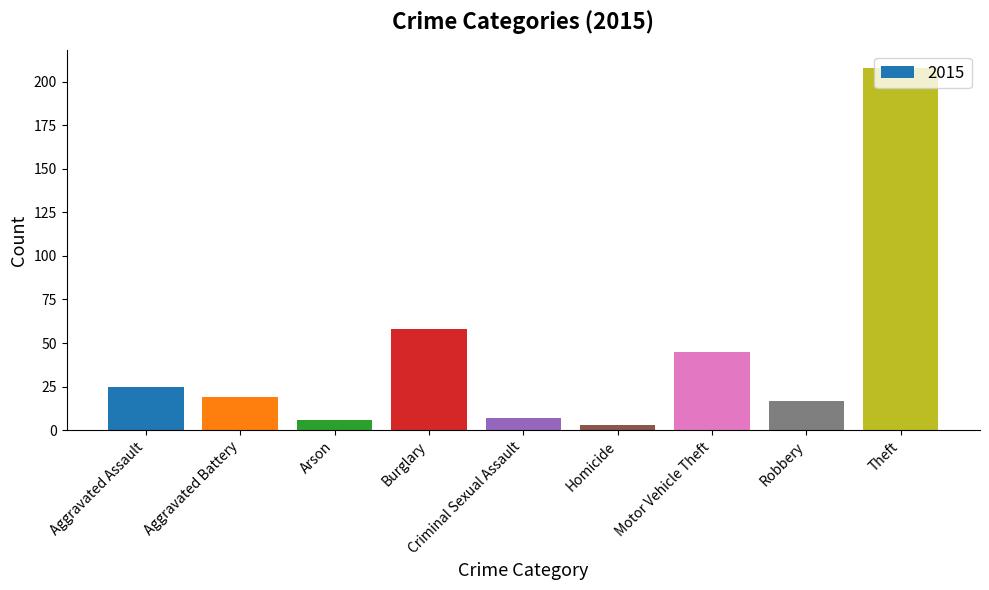

What is the change in value from Burglary to Motor Vehicle Theft?

-13